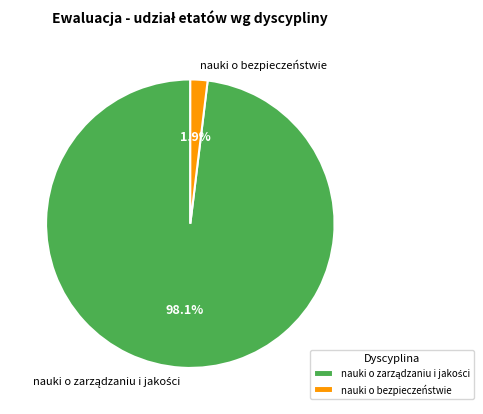

What percentage is the nauki o bezpieczeństwie slice, to the nearest percent?

2%